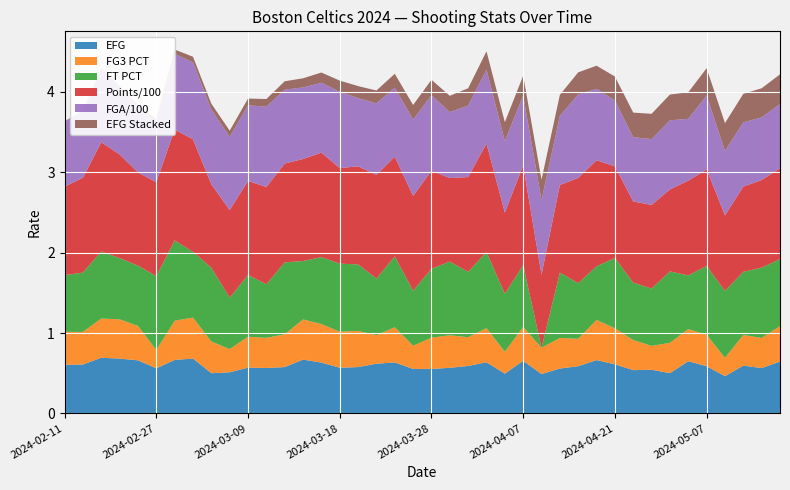

Reading right to left, transcribe all the data shown in this chart.

EFG: 2024-05-15=0.6	2024-05-13=0.6	2024-05-11=0.6	2024-05-09=0.5	2024-05-07=0.6	2024-05-01=0.6	2024-04-29=0.5	2024-04-27=0.5	2024-04-24=0.5	2024-04-21=0.6	2024-04-14=0.7	2024-04-12=0.6	2024-04-11=0.6	2024-04-09=0.5	2024-04-07=0.7	2024-04-05=0.5	2024-04-03=0.6	2024-04-01=0.6	2024-03-30=0.6	2024-03-28=0.6	2024-03-25=0.6	2024-03-23=0.6	2024-03-22=0.6	2024-03-20=0.6	2024-03-18=0.6	2024-03-17=0.6	2024-03-14=0.7	2024-03-12=0.6	2024-03-11=0.6	2024-03-09=0.6	2024-03-07=0.5	2024-03-05=0.5	2024-03-03=0.7	2024-03-01=0.7	2024-02-27=0.6	2024-02-24=0.7	2024-02-22=0.7	2024-02-14=0.7	2024-02-13=0.6	2024-02-11=0.6
FG3 PCT: 2024-05-15=0.4	2024-05-13=0.4	2024-05-11=0.4	2024-05-09=0.2	2024-05-07=0.4	2024-05-01=0.4	2024-04-29=0.4	2024-04-27=0.3	2024-04-24=0.4	2024-04-21=0.4	2024-04-14=0.5	2024-04-12=0.3	2024-04-11=0.4	2024-04-09=0.3	2024-04-07=0.4	2024-04-05=0.3	2024-04-03=0.4	2024-04-01=0.4	2024-03-30=0.4	2024-03-28=0.4	2024-03-25=0.3	2024-03-23=0.4	2024-03-22=0.4	2024-03-20=0.5	2024-03-18=0.4	2024-03-17=0.5	2024-03-14=0.5	2024-03-12=0.4	2024-03-11=0.4	2024-03-09=0.4	2024-03-07=0.3	2024-03-05=0.4	2024-03-03=0.5	2024-03-01=0.5	2024-02-27=0.2	2024-02-24=0.4	2024-02-22=0.5	2024-02-14=0.5	2024-02-13=0.4	2024-02-11=0.4
FT PCT: 2024-05-15=0.8	2024-05-13=0.9	2024-05-11=0.8	2024-05-09=0.8	2024-05-07=0.9	2024-05-01=0.7	2024-04-29=0.9	2024-04-27=0.7	2024-04-24=0.7	2024-04-21=0.9	2024-04-14=0.7	2024-04-12=0.7	2024-04-11=0.8	2024-04-09=0.0	2024-04-07=0.8	2024-04-05=0.7	2024-04-03=0.9	2024-04-01=0.8	2024-03-30=0.9	2024-03-28=0.9	2024-03-25=0.7	2024-03-23=0.9	2024-03-22=0.7	2024-03-20=0.8	2024-03-18=0.8	2024-03-17=0.8	2024-03-14=0.7	2024-03-12=0.9	2024-03-11=0.7	2024-03-09=0.8	2024-03-07=0.6	2024-03-05=0.9	2024-03-03=0.8	2024-03-01=1.0	2024-02-27=0.9	2024-02-24=0.8	2024-02-22=0.8	2024-02-14=0.8	2024-02-13=0.7	2024-02-11=0.7
Points/100: 2024-05-15=1.1	2024-05-13=1.1	2024-05-11=1.1	2024-05-09=0.9	2024-05-07=1.2	2024-05-01=1.2	2024-04-29=1.0	2024-04-27=1.0	2024-04-24=1.0	2024-04-21=1.1	2024-04-14=1.3	2024-04-12=1.3	2024-04-11=1.1	2024-04-09=0.9	2024-04-07=1.2	2024-04-05=1.0	2024-04-03=1.4	2024-04-01=1.2	2024-03-30=1.0	2024-03-28=1.2	2024-03-25=1.2	2024-03-23=1.2	2024-03-22=1.3	2024-03-20=1.2	2024-03-18=1.2	2024-03-17=1.3	2024-03-14=1.3	2024-03-12=1.2	2024-03-11=1.2	2024-03-09=1.2	2024-03-07=1.1	2024-03-05=1.0	2024-03-03=1.4	2024-03-01=1.4	2024-02-27=1.2	2024-02-24=1.2	2024-02-22=1.3	2024-02-14=1.4	2024-02-13=1.2	2024-02-11=1.1
FGA/100: 2024-05-15=0.8	2024-05-13=0.8	2024-05-11=0.8	2024-05-09=0.8	2024-05-07=0.9	2024-05-01=0.8	2024-04-29=0.9	2024-04-27=0.8	2024-04-24=0.8	2024-04-21=0.8	2024-04-14=0.9	2024-04-12=1.0	2024-04-11=0.9	2024-04-09=0.9	2024-04-07=0.9	2024-04-05=0.9	2024-04-03=0.9	2024-04-01=0.9	2024-03-30=0.8	2024-03-28=0.9	2024-03-25=0.9	2024-03-23=0.9	2024-03-22=0.9	2024-03-20=0.8	2024-03-18=0.9	2024-03-17=0.9	2024-03-14=0.9	2024-03-12=0.9	2024-03-11=1.0	2024-03-09=0.9	2024-03-07=0.9	2024-03-05=0.9	2024-03-03=1.0	2024-03-01=0.9	2024-02-27=0.7	2024-02-24=0.8	2024-02-22=0.8	2024-02-14=0.9	2024-02-13=0.8	2024-02-11=0.8
EFG Stacked: 2024-05-15=0.4	2024-05-13=0.4	2024-05-11=0.4	2024-05-09=0.3	2024-05-07=0.3	2024-05-01=0.3	2024-04-29=0.3	2024-04-27=0.3	2024-04-24=0.3	2024-04-21=0.3	2024-04-14=0.3	2024-04-12=0.3	2024-04-11=0.3	2024-04-09=0.3	2024-04-07=0.2	2024-04-05=0.2	2024-04-03=0.2	2024-04-01=0.2	2024-03-30=0.2	2024-03-28=0.2	2024-03-25=0.2	2024-03-23=0.2	2024-03-22=0.2	2024-03-20=0.1	2024-03-18=0.1	2024-03-17=0.1	2024-03-14=0.1	2024-03-12=0.1	2024-03-11=0.1	2024-03-09=0.1	2024-03-07=0.1	2024-03-05=0.1	2024-03-03=0.1	2024-03-01=0.1	2024-02-27=0.0	2024-02-24=0.0	2024-02-22=0.0	2024-02-14=0.0	2024-02-13=0.0	2024-02-11=0.0